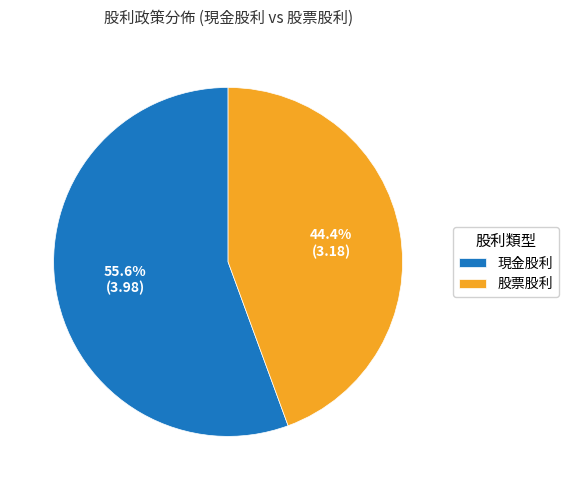

Approximately how many times larger is the value at 現金股利 compared to 股票股利?

1.3